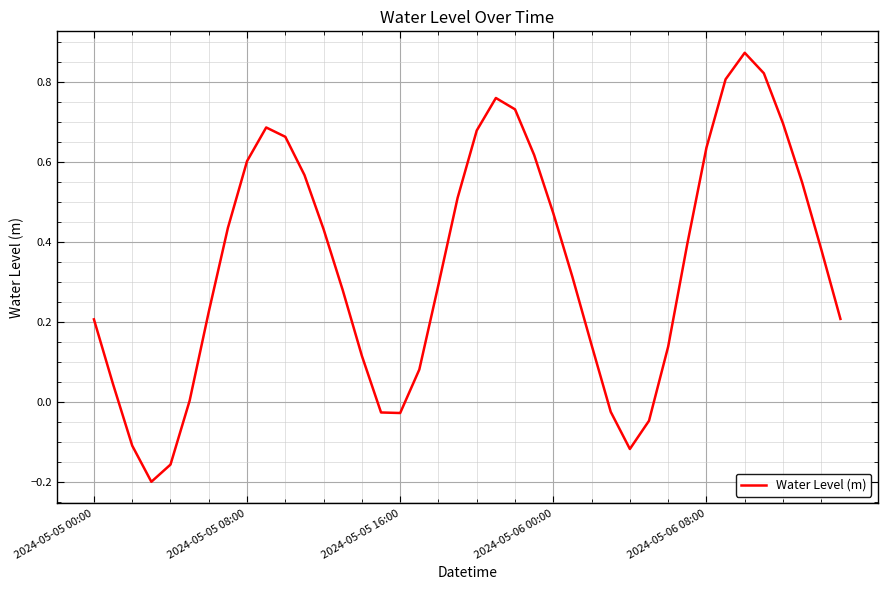

What is the difference between the maximum and minimum values?

1.1